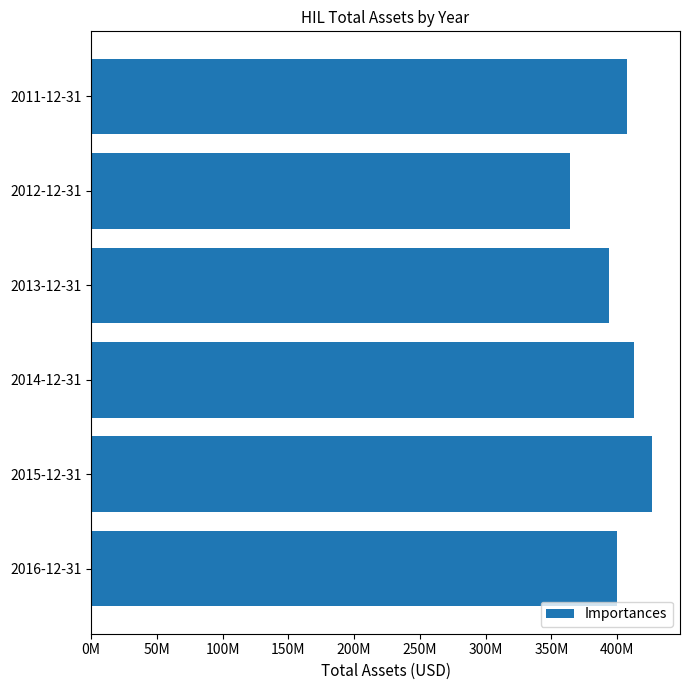

Are the bars horizontal?

Yes